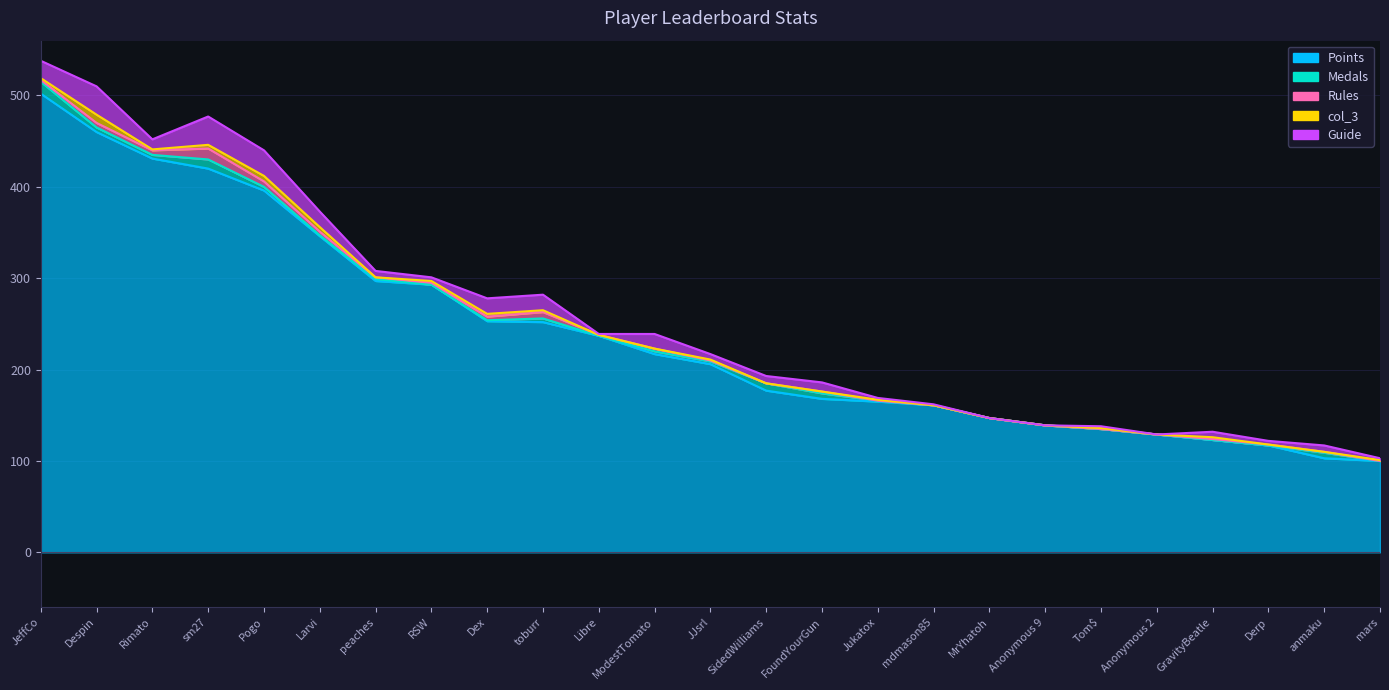

Does the chart have visible grid lines?

Yes